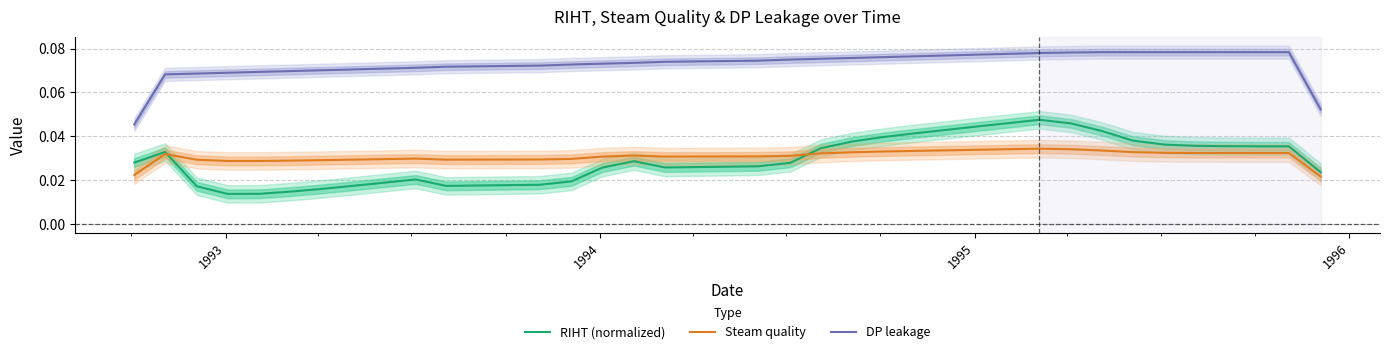

True or false: DP leakage and RIHT (normalized) intersect in this chart.

False